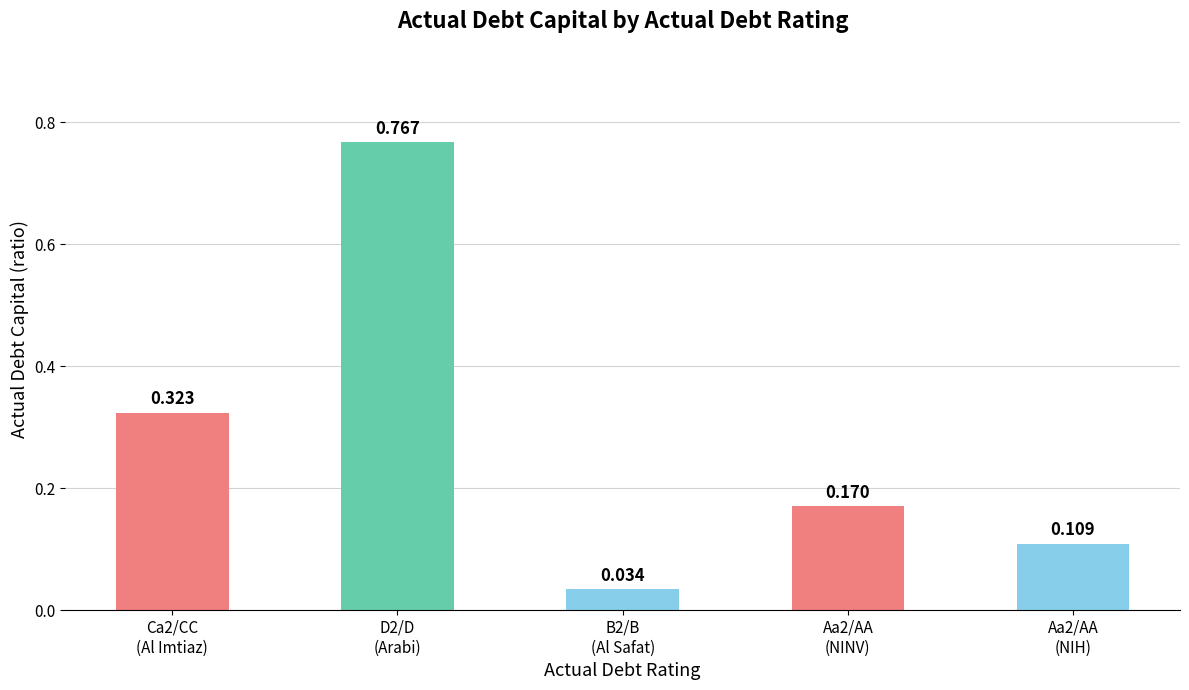

The chart shows a value of 0.3 at Ca2/CC
(Al Imtiaz). True or false?

True